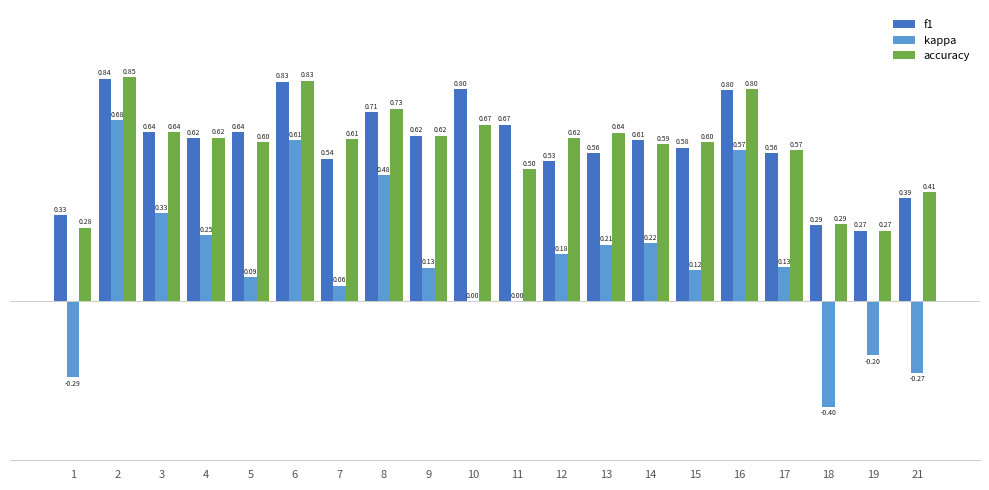

What is the sum of the f1 values at 1 and 19?

0.6